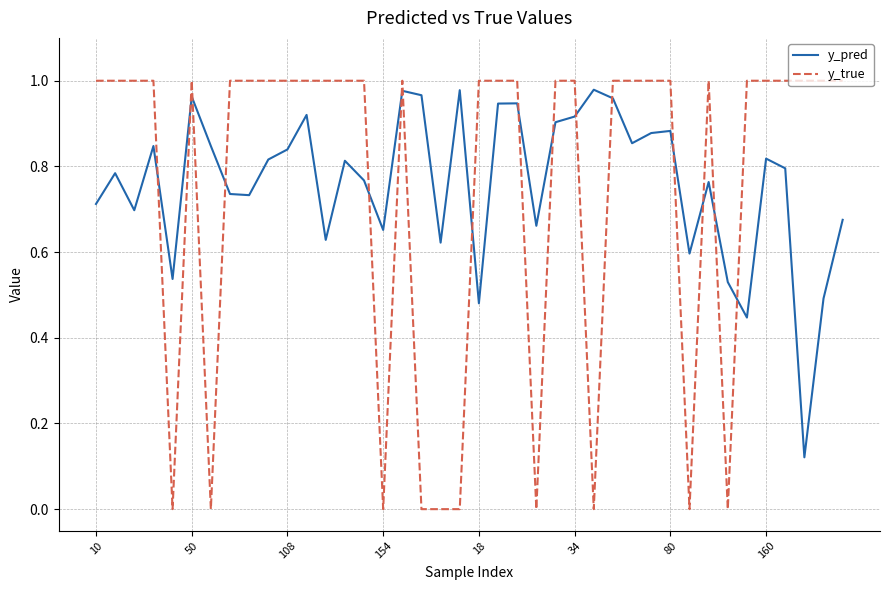

After their last crossing, which series has the higher values: y_pred or y_true?

y_true